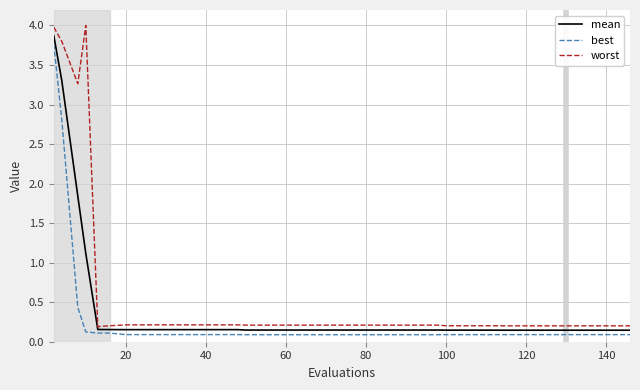

What is the difference between the maximum and minimum values in the best series?

3.7